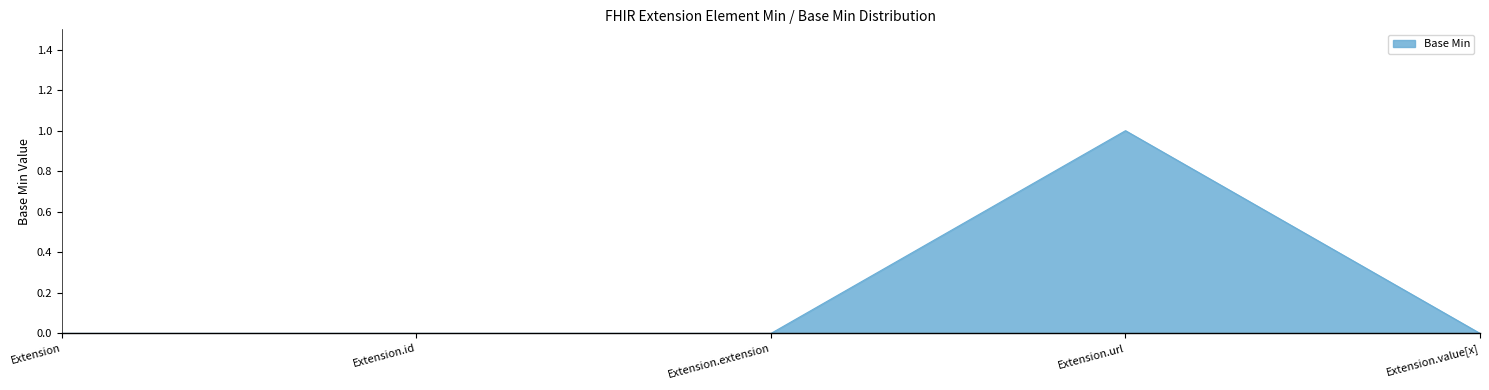

How many lines are shown in the chart?

1